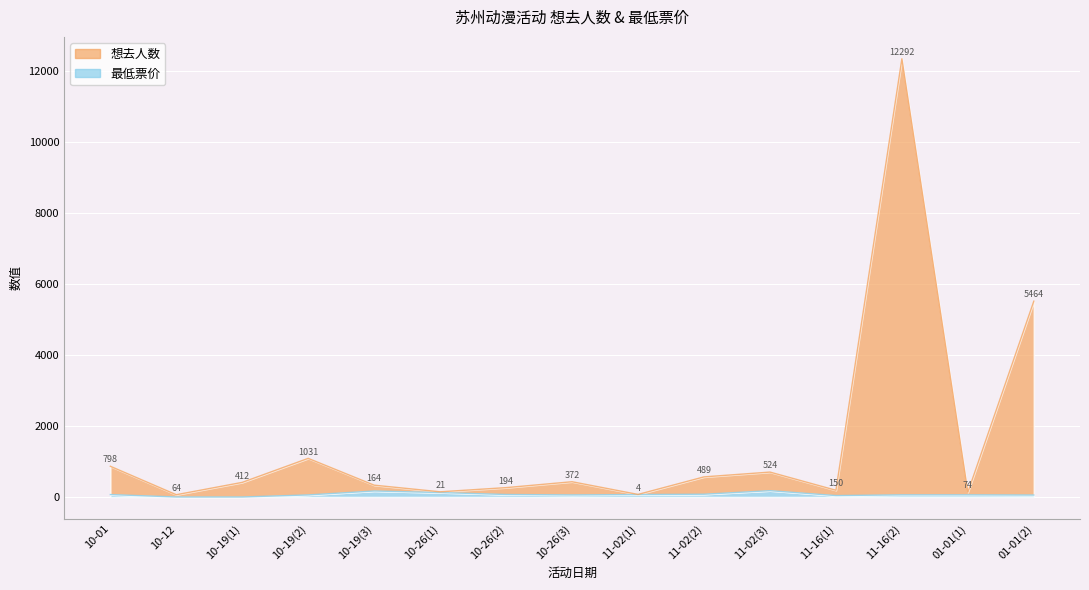

Between 10-26(1) and 10-19(3), which is larger?

10-19(3)